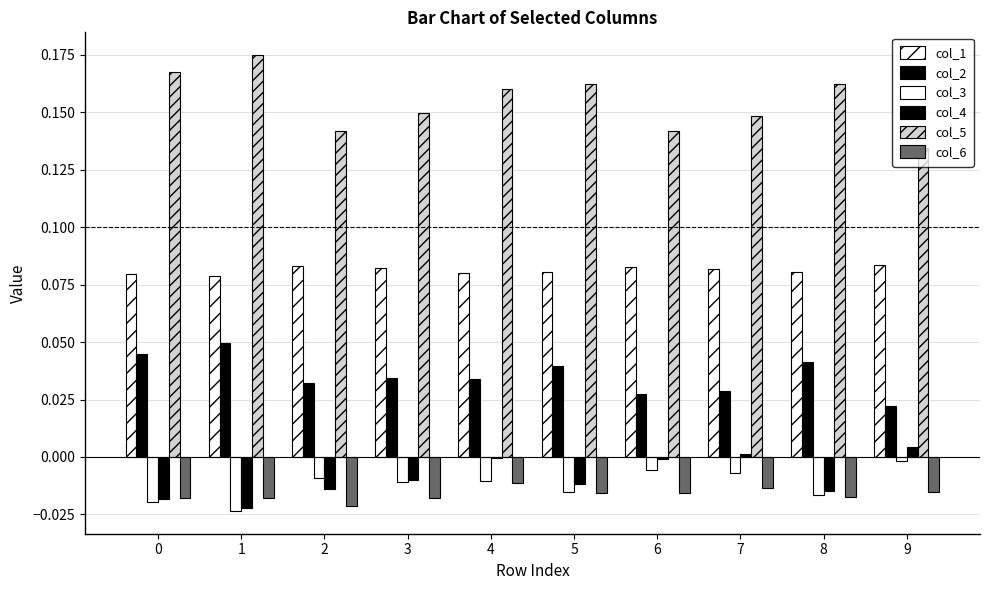

Reading left to right, list all the values displayed in this chart.

col_1: 0=0.1	1=0.1	2=0.1	3=0.1	4=0.1	5=0.1	6=0.1	7=0.1	8=0.1	9=0.1
col_2: 0=0.0	1=0.0	2=0.0	3=0.0	4=0.0	5=0.0	6=0.0	7=0.0	8=0.0	9=0.0
col_3: 0=-0.0	1=-0.0	2=-0.0	3=-0.0	4=-0.0	5=-0.0	6=-0.0	7=-0.0	8=-0.0	9=-0.0
col_4: 0=-0.0	1=-0.0	2=-0.0	3=-0.0	4=-0.0	5=-0.0	6=-0.0	7=0.0	8=-0.0	9=0.0
col_5: 0=0.2	1=0.2	2=0.1	3=0.1	4=0.2	5=0.2	6=0.1	7=0.1	8=0.2	9=0.1
col_6: 0=-0.0	1=-0.0	2=-0.0	3=-0.0	4=-0.0	5=-0.0	6=-0.0	7=-0.0	8=-0.0	9=-0.0